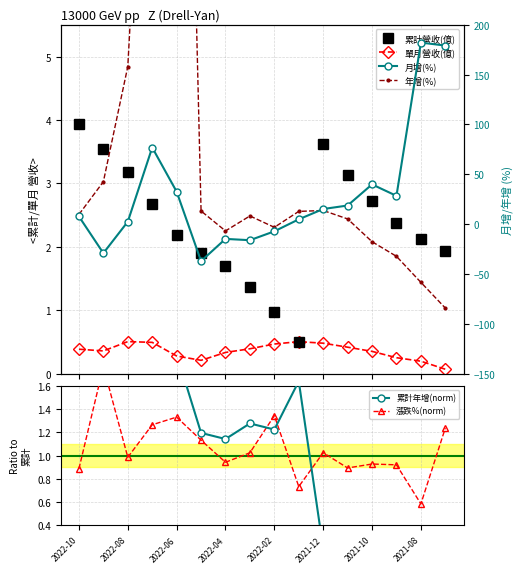

What are all the series names shown in the legend?

累計營收(億), 單月營收(億), 累計年增(norm), 漲跌%(norm), 月增(%), 年增(%)